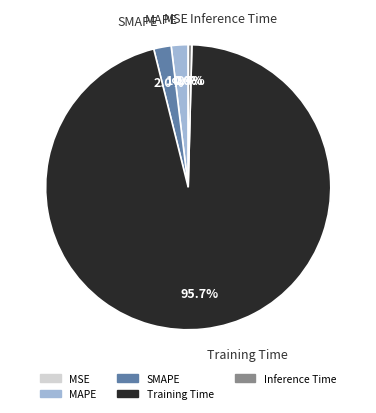

Combined, do Inference Time and Training Time account for over 50%?

Yes